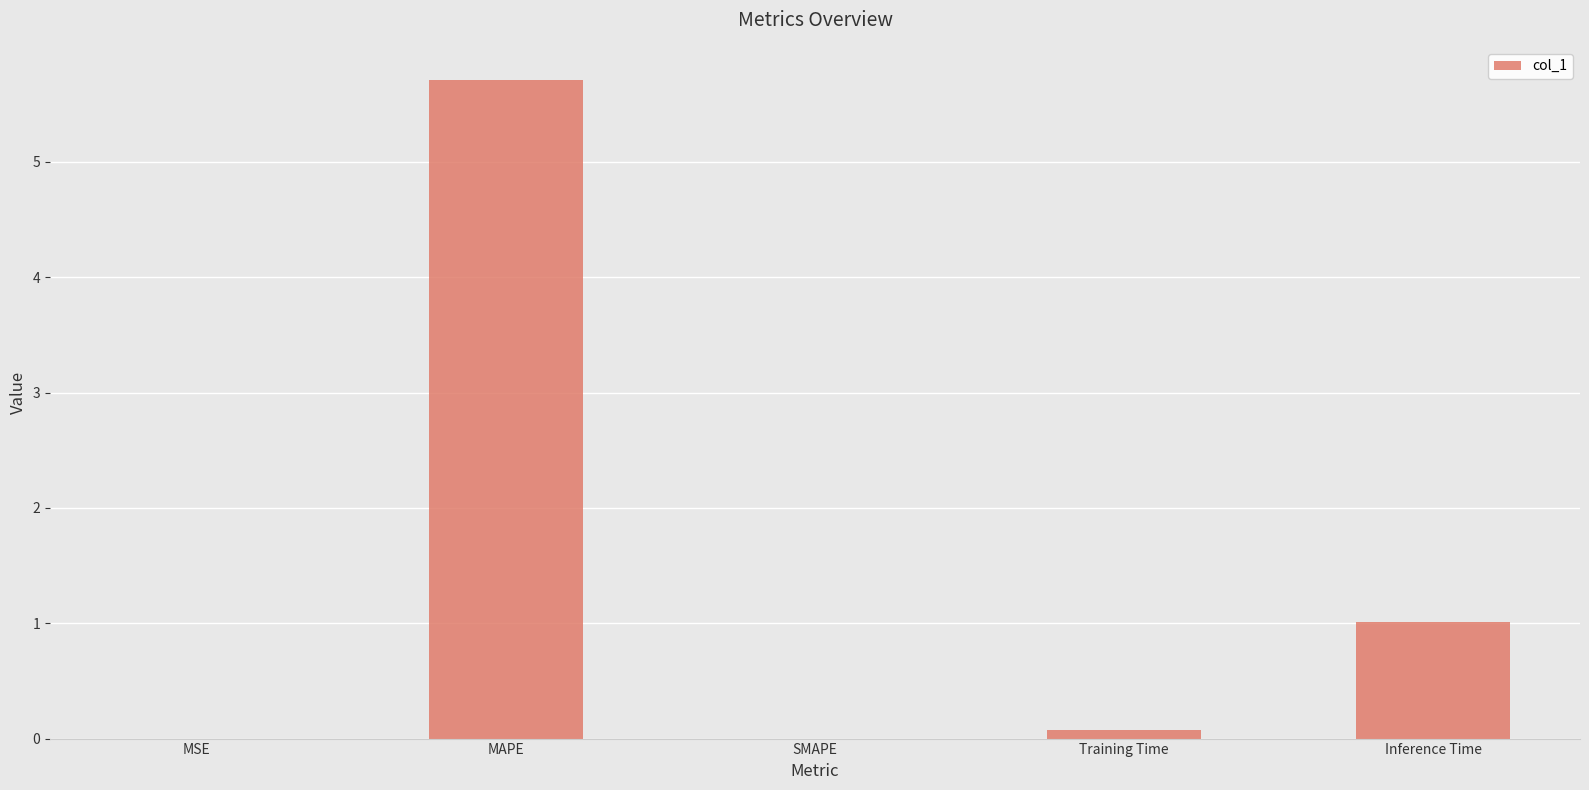

At which label is the value closest to 2?

Inference Time